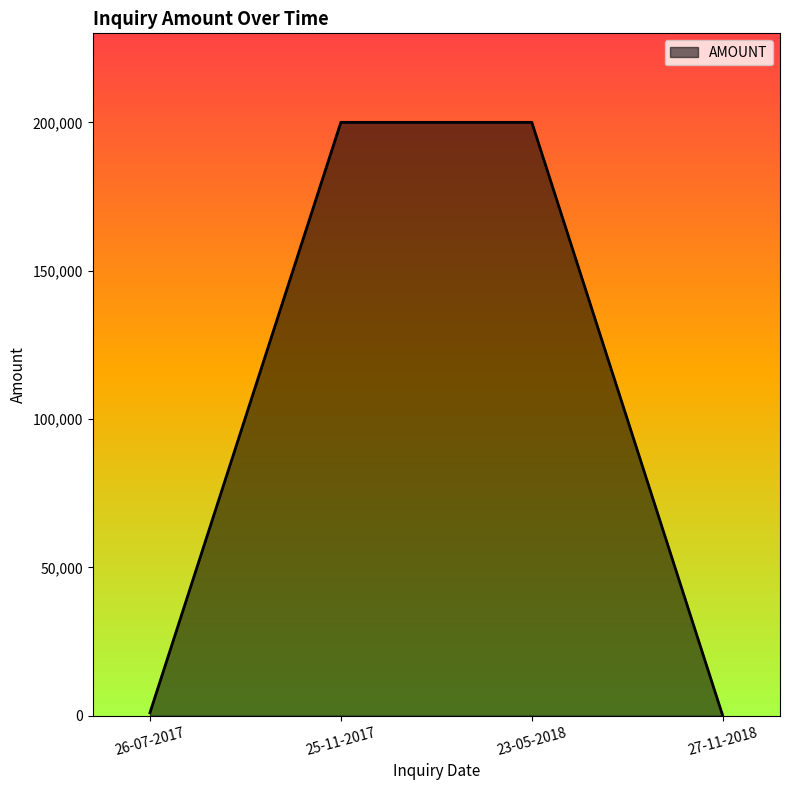

Between 26-07-2017 and 23-05-2018, which is larger?

23-05-2018